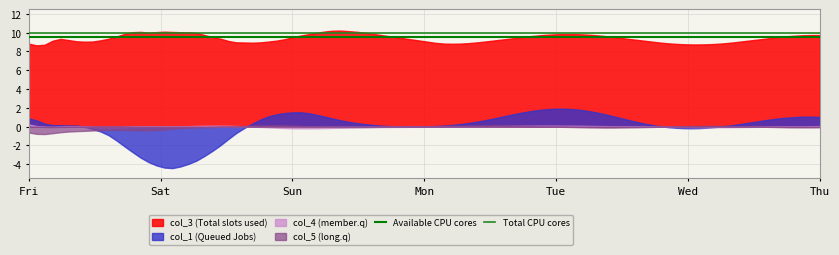

At Fri, list the series in order from smallest to largest.

col_5 (long.q), col_4 (member.q), col_1 (Queued Jobs), col_3 (Total slots used)